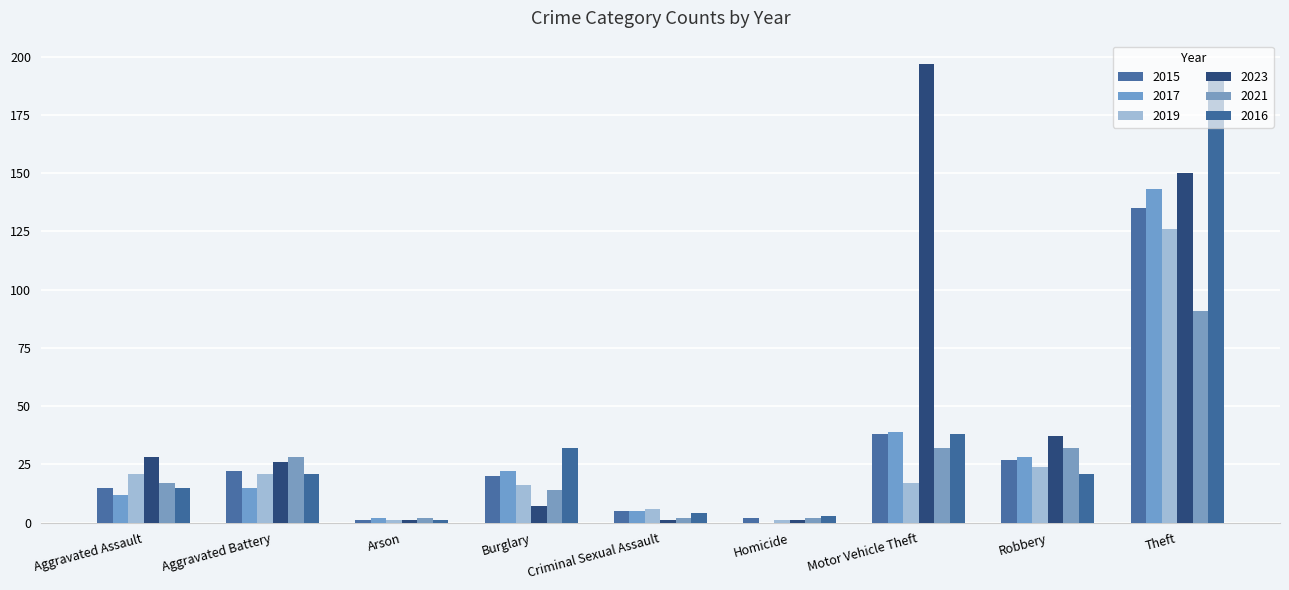

Reading right to left, transcribe all the data shown in this chart.

2015: Theft=135	Robbery=27	Motor Vehicle Theft=38	Homicide=2	Criminal Sexual Assault=5	Burglary=20	Arson=1	Aggravated Battery=22	Aggravated Assault=15
2017: Theft=143	Robbery=28	Motor Vehicle Theft=39	Homicide=0	Criminal Sexual Assault=5	Burglary=22	Arson=2	Aggravated Battery=15	Aggravated Assault=12
2019: Theft=126	Robbery=24	Motor Vehicle Theft=17	Homicide=1	Criminal Sexual Assault=6	Burglary=16	Arson=1	Aggravated Battery=21	Aggravated Assault=21
2023: Theft=150	Robbery=37	Motor Vehicle Theft=197	Homicide=1	Criminal Sexual Assault=1	Burglary=7	Arson=1	Aggravated Battery=26	Aggravated Assault=28
2021: Theft=91	Robbery=32	Motor Vehicle Theft=32	Homicide=2	Criminal Sexual Assault=2	Burglary=14	Arson=2	Aggravated Battery=28	Aggravated Assault=17
2016: Theft=190	Robbery=21	Motor Vehicle Theft=38	Homicide=3	Criminal Sexual Assault=4	Burglary=32	Arson=1	Aggravated Battery=21	Aggravated Assault=15